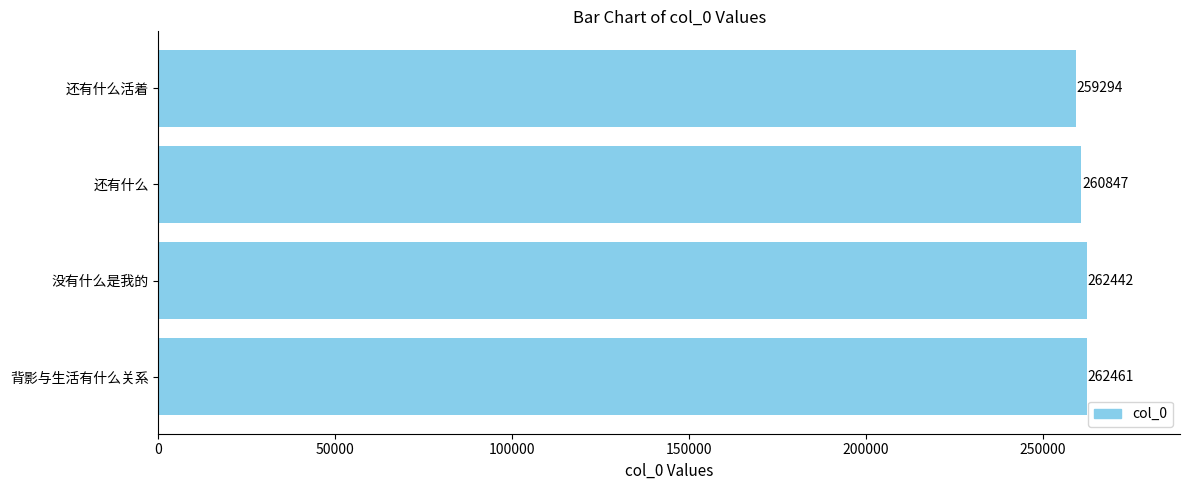

The value at 还有什么 is 65514. True or false?

False